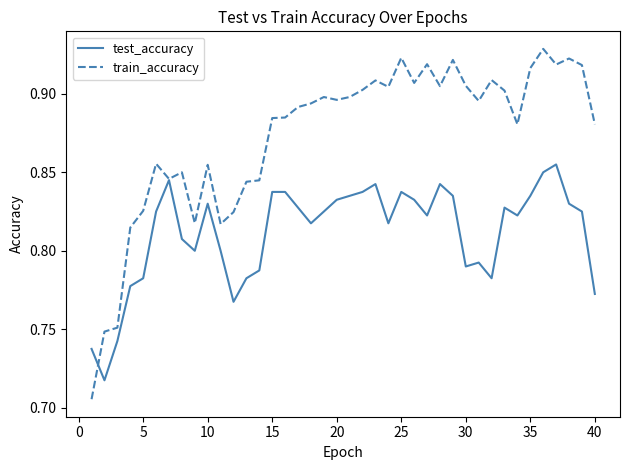

Which series has the widest spread of values?

train_accuracy